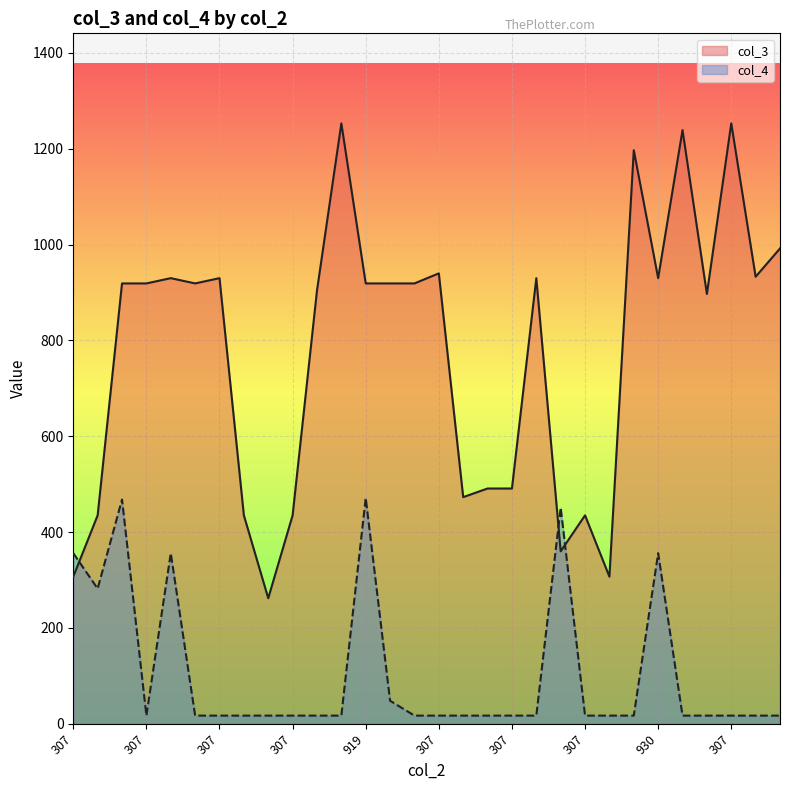

Which series changed the most between 307 and 919?

col_3